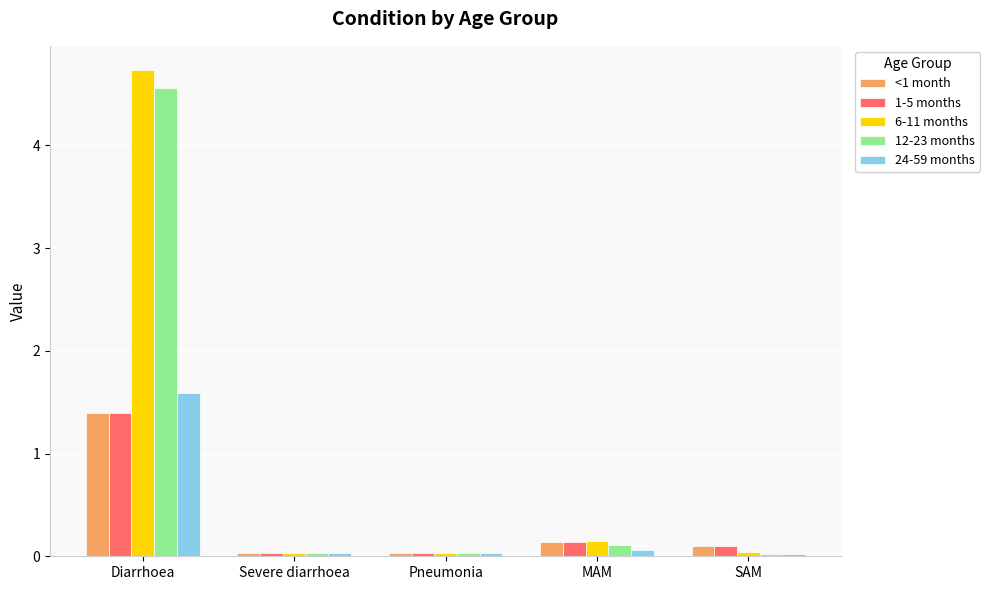

What is the difference between the highest and lowest values at MAM?

0.1